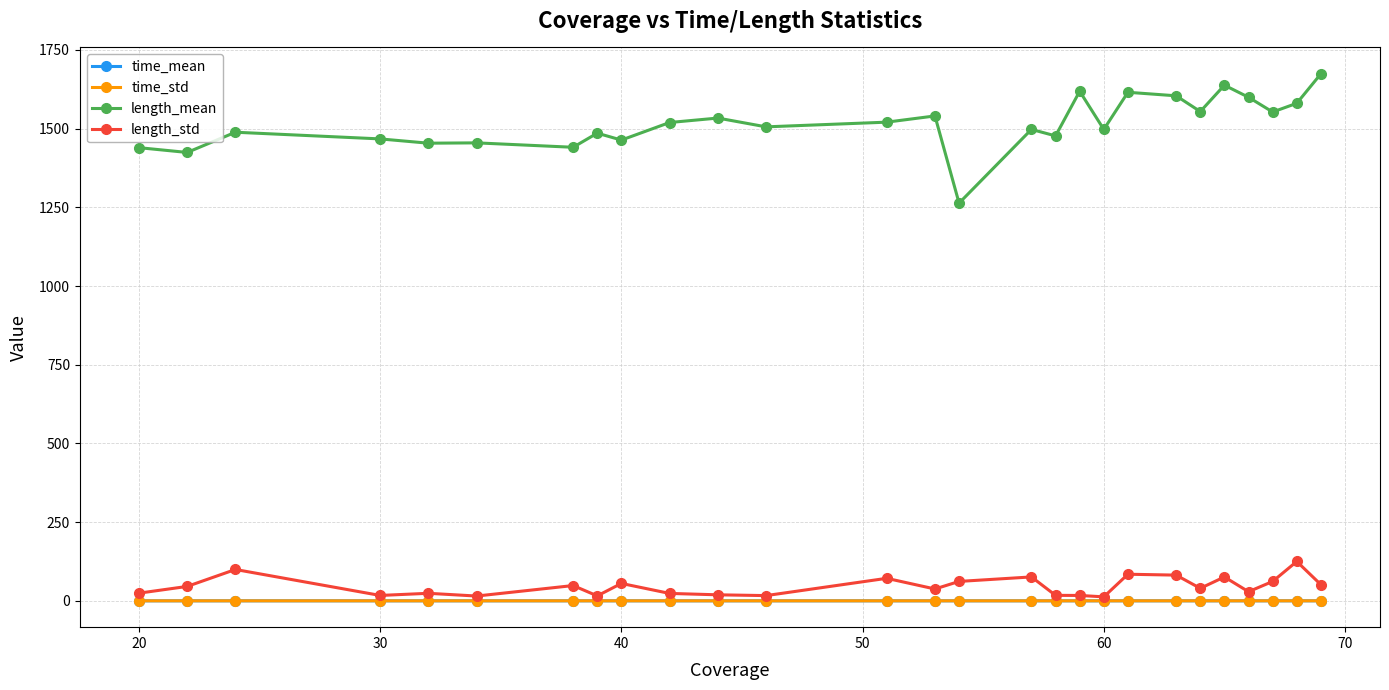

What is the maximum value shown in the chart?

1674.3